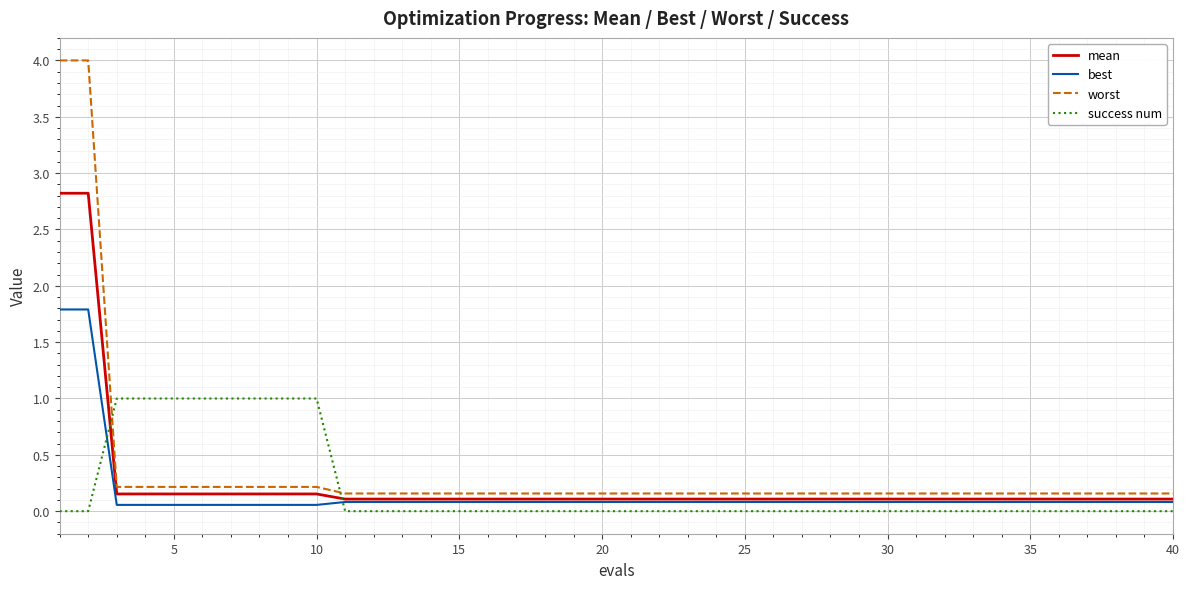

List the series in order of their overall mean, lowest first.

best, success num, mean, worst